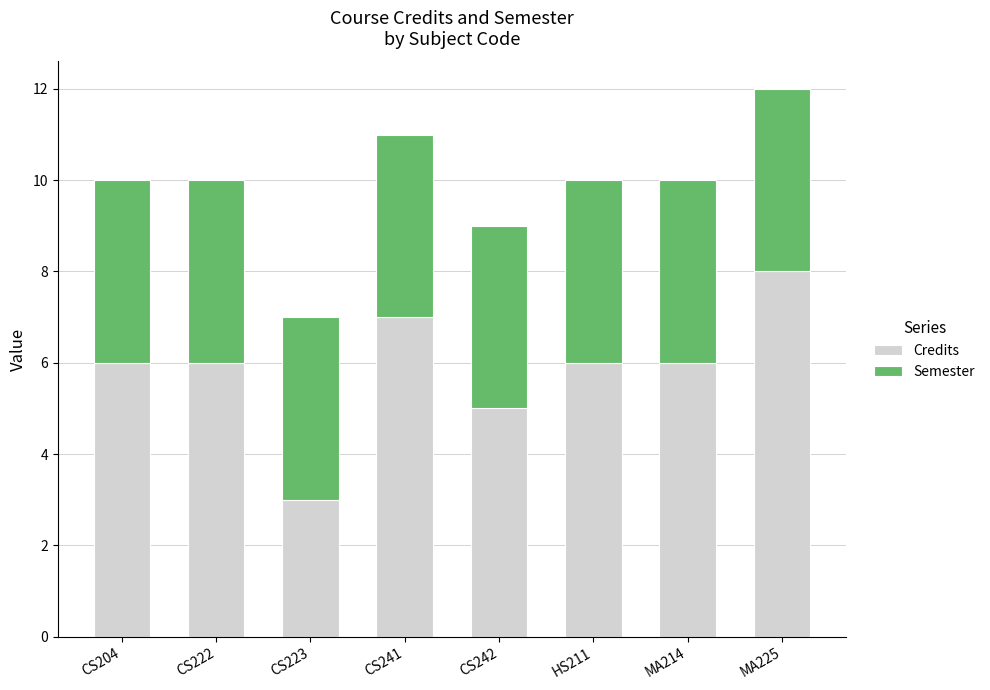

The Credits series shows 10 at CS241. True or false?

False